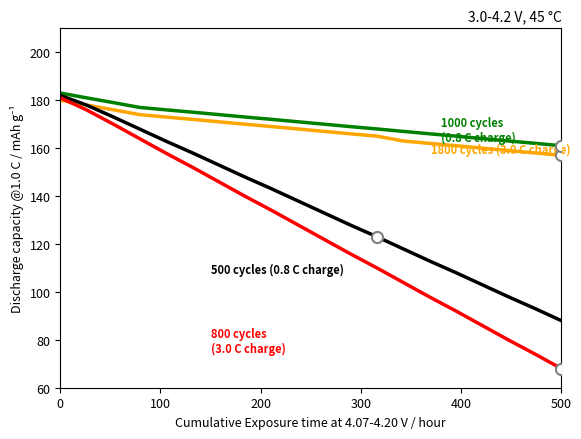

What is the minimum value shown in the chart?

68